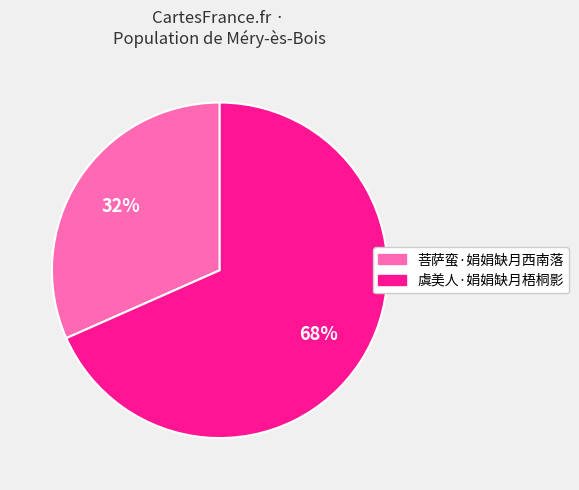

What percentage is the 菩萨蛮·娟娟缺月西南落 slice, to the nearest percent?

32%